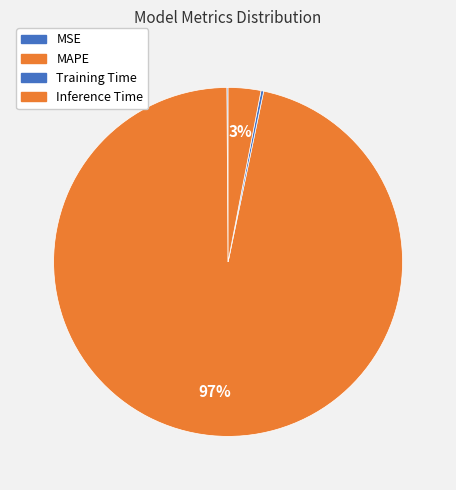

Is there a majority slice in this chart?

Yes